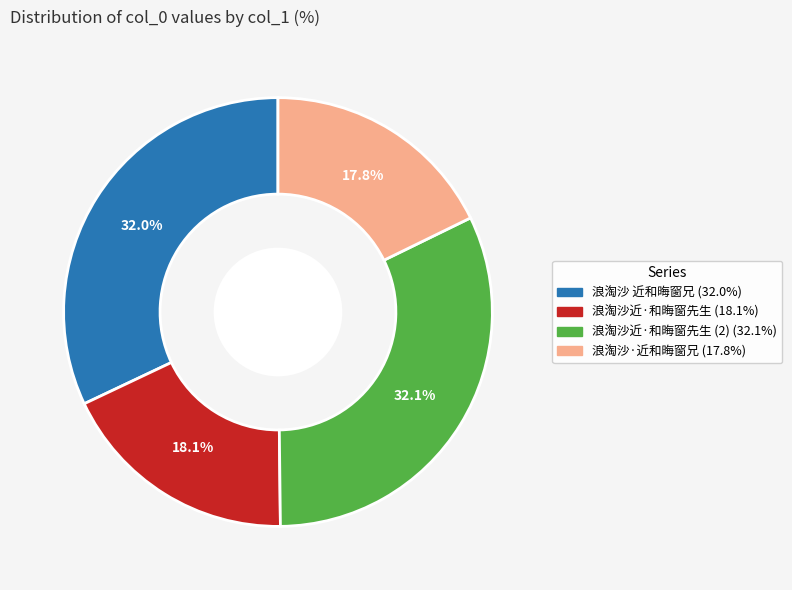

Does any single category account for the majority?

No